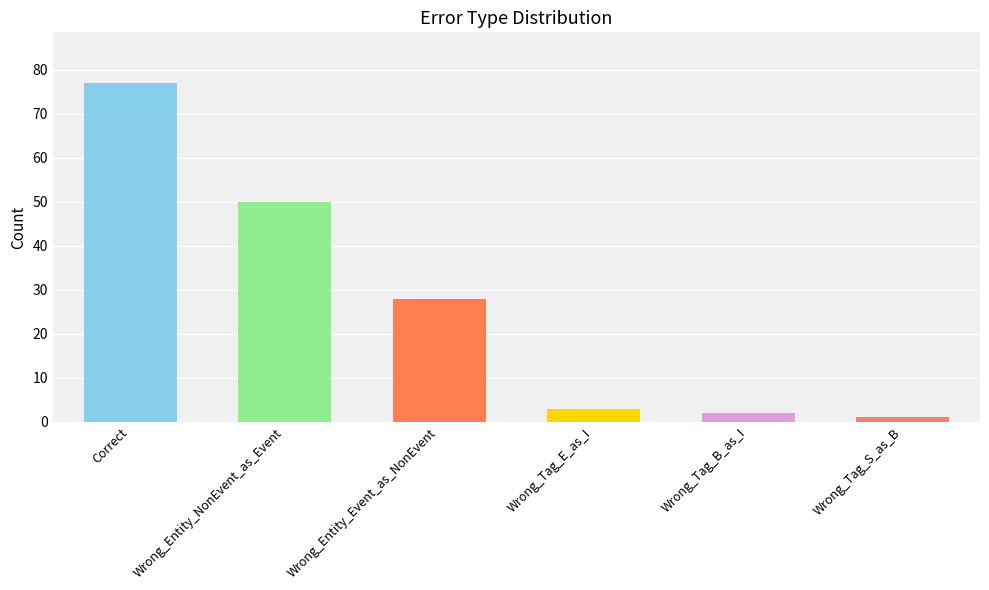

Which has a higher value, Wrong_Tag_B_as_I or Wrong_Entity_NonEvent_as_Event?

Wrong_Entity_NonEvent_as_Event